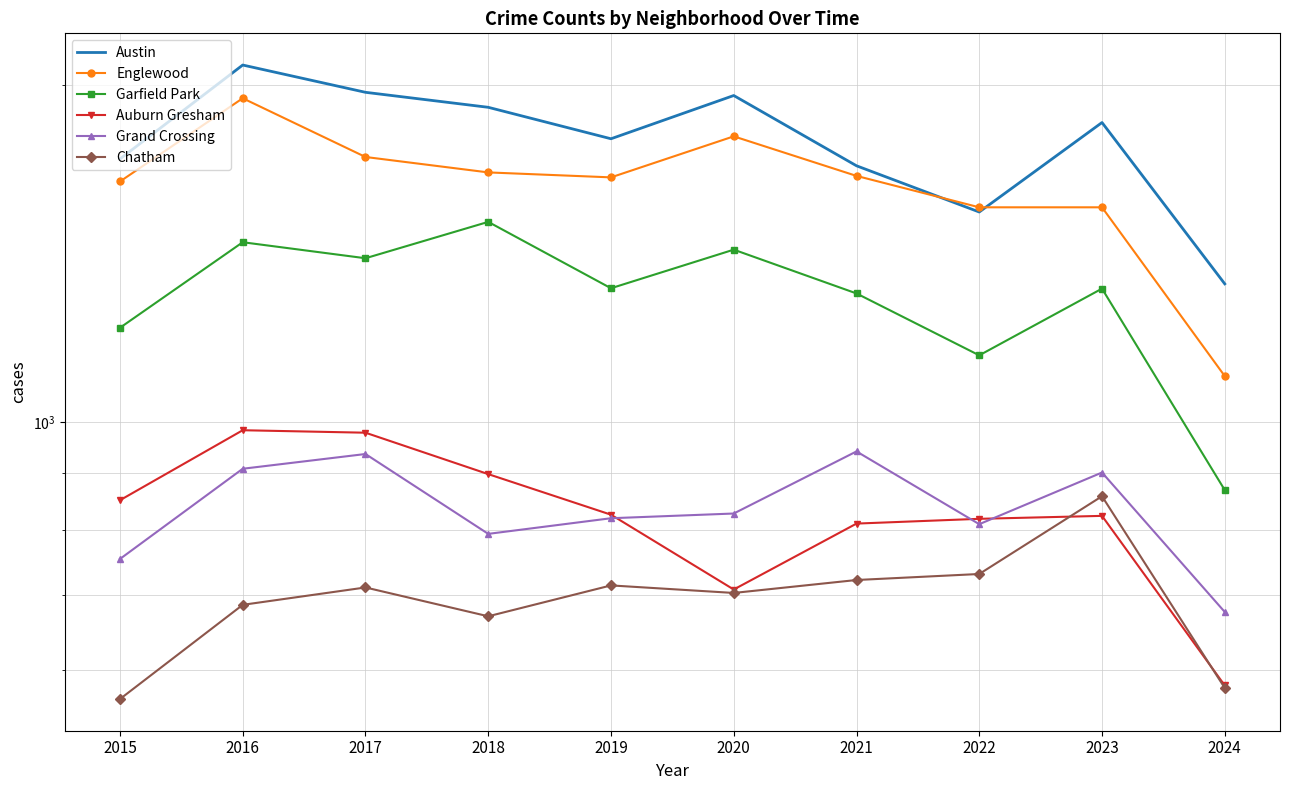

At which category does Grand Crossing reach its first local peak?

2017